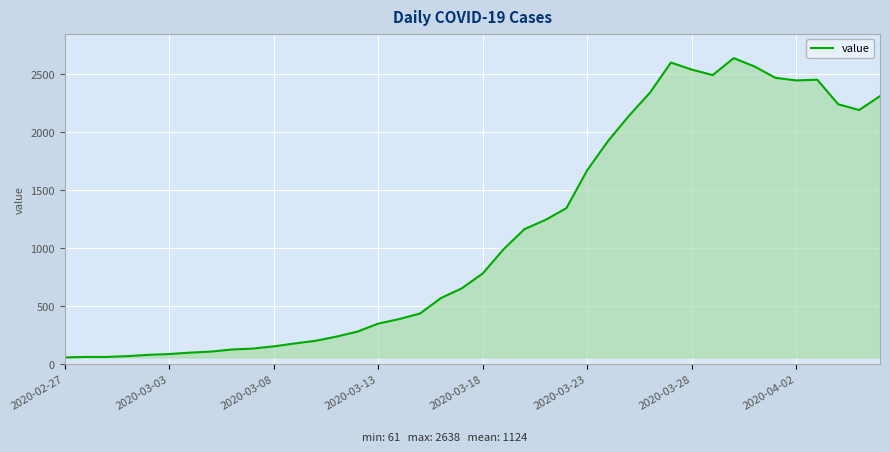

What is the difference between the maximum and minimum values?

2577